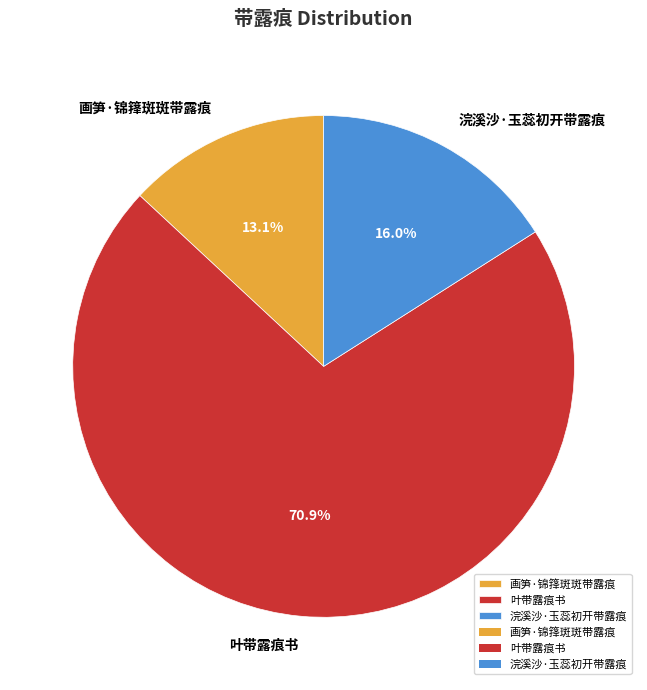

The 浣溪沙·玉蕊初开带露痕 slice represents 16% of the pie. True or false?

True